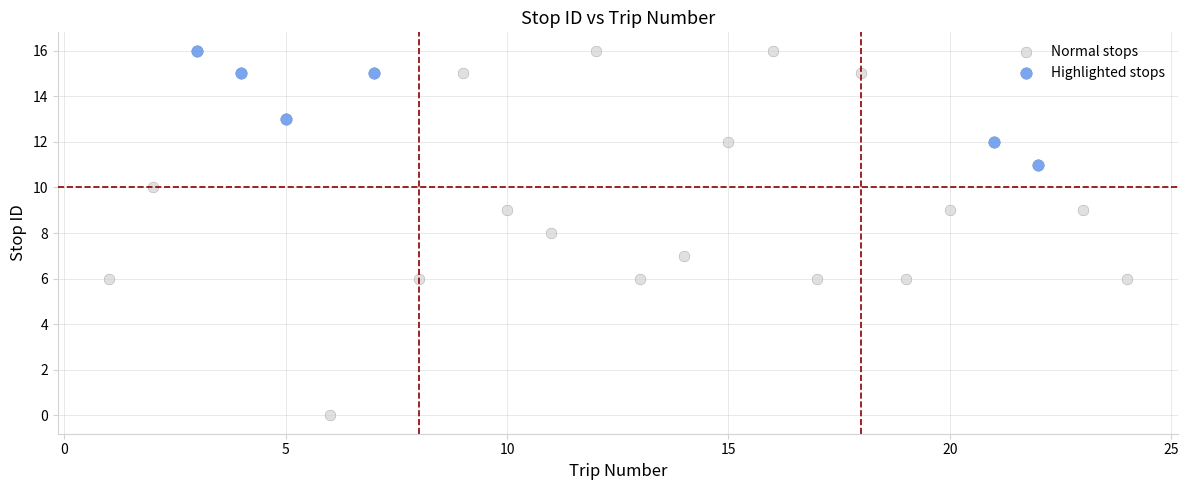

Which series contains the lowest Y value?

Normal stops